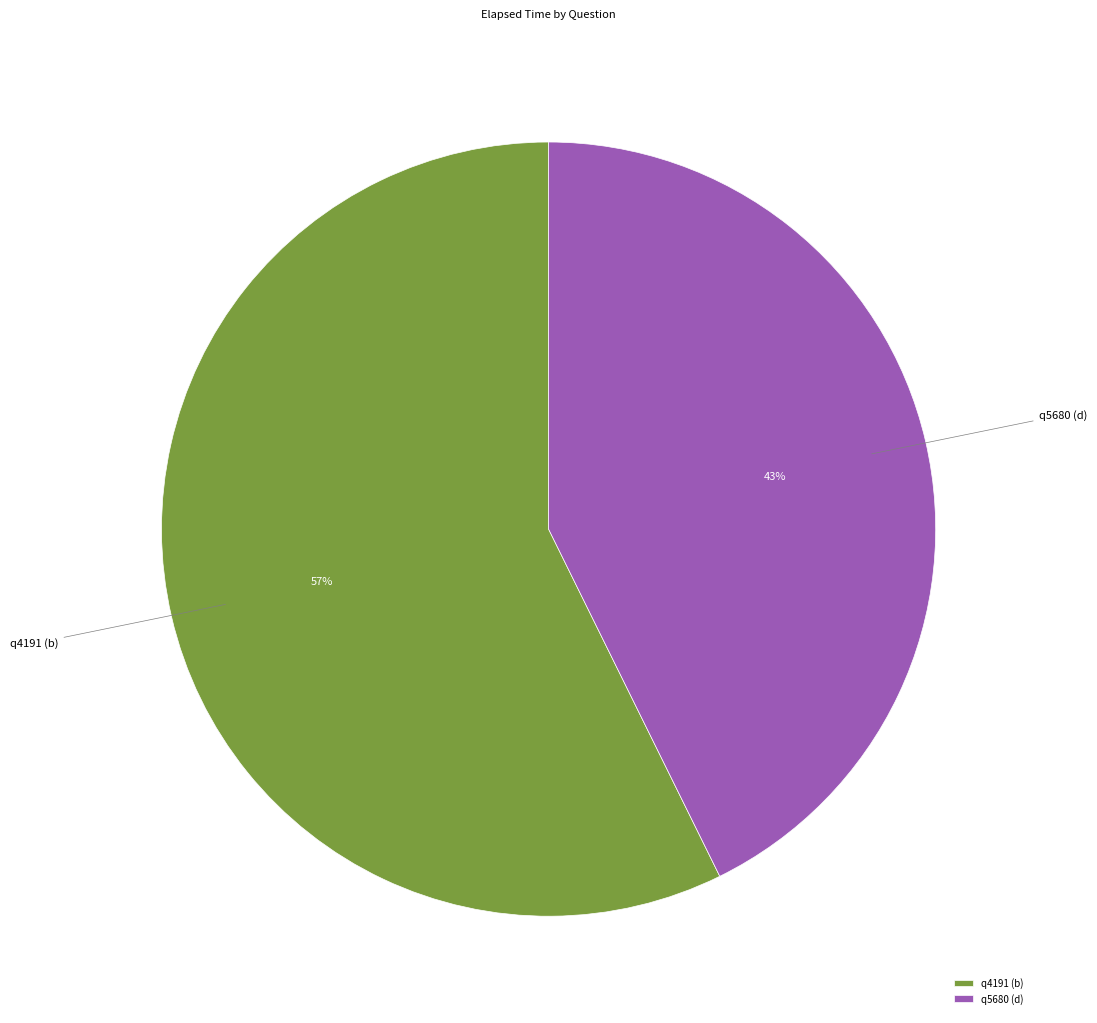

What is the largest slice in the pie chart?

q4191 (b)